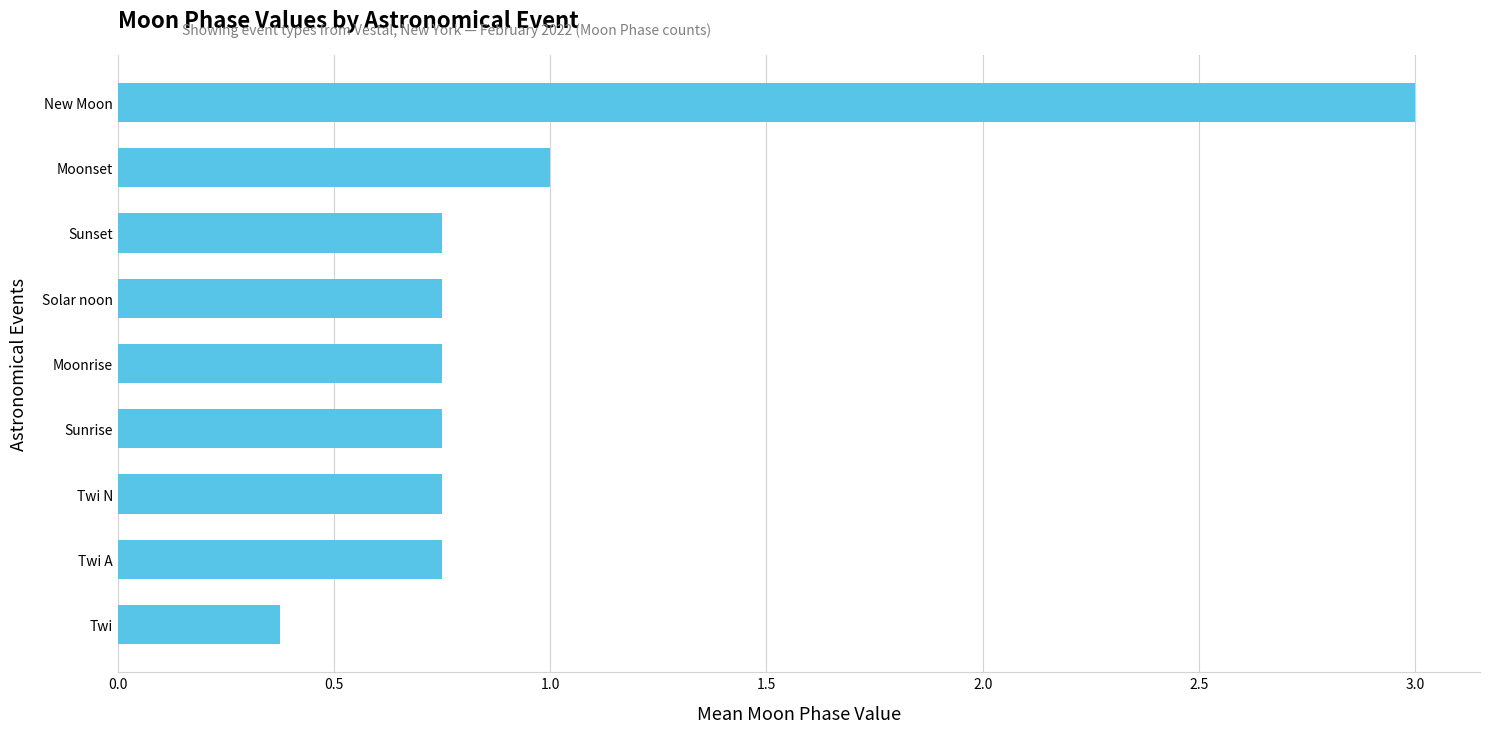

Are the bars horizontal?

Yes